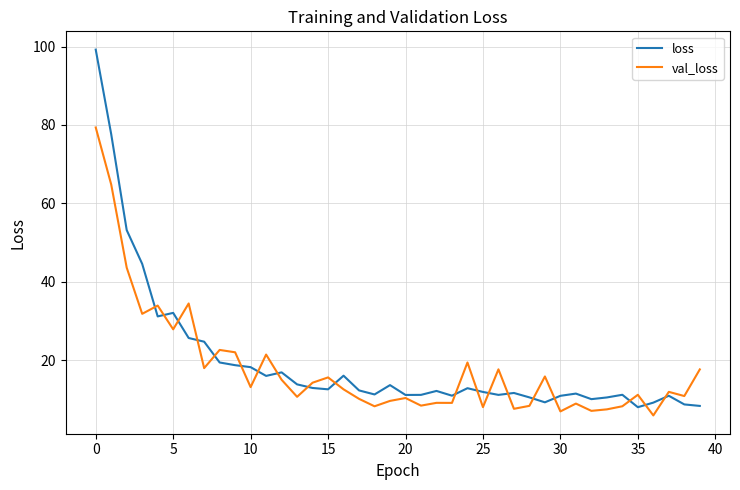

Rank the series by their maximum value, from highest to lowest.

loss, val_loss